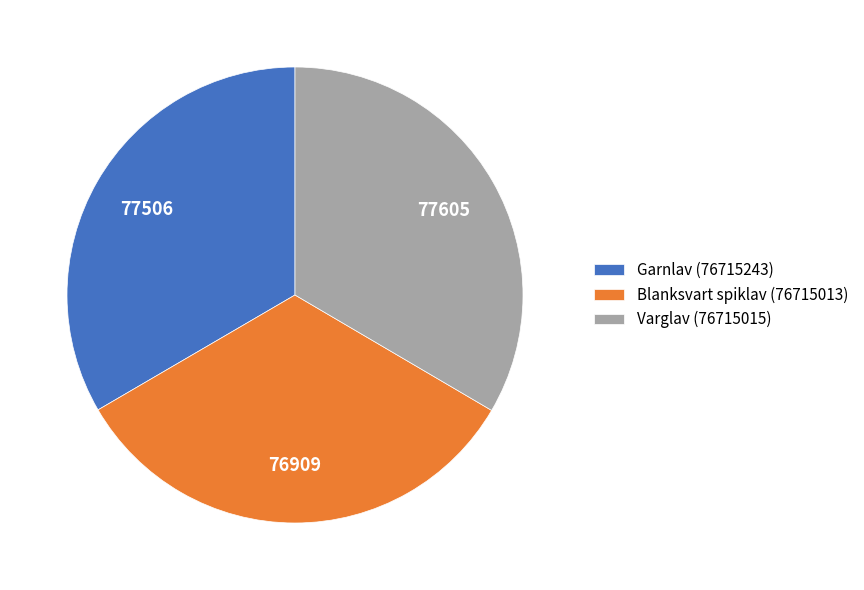

Is the sum of Garnlav (76715243) and Varglav (76715015) greater than half?

Yes